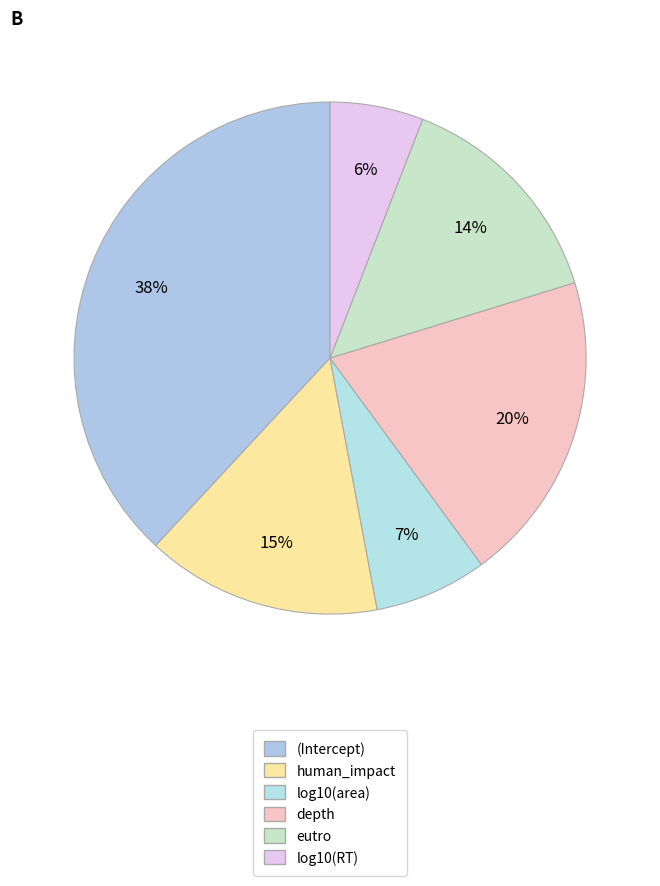

How many segments does this pie chart have?

6